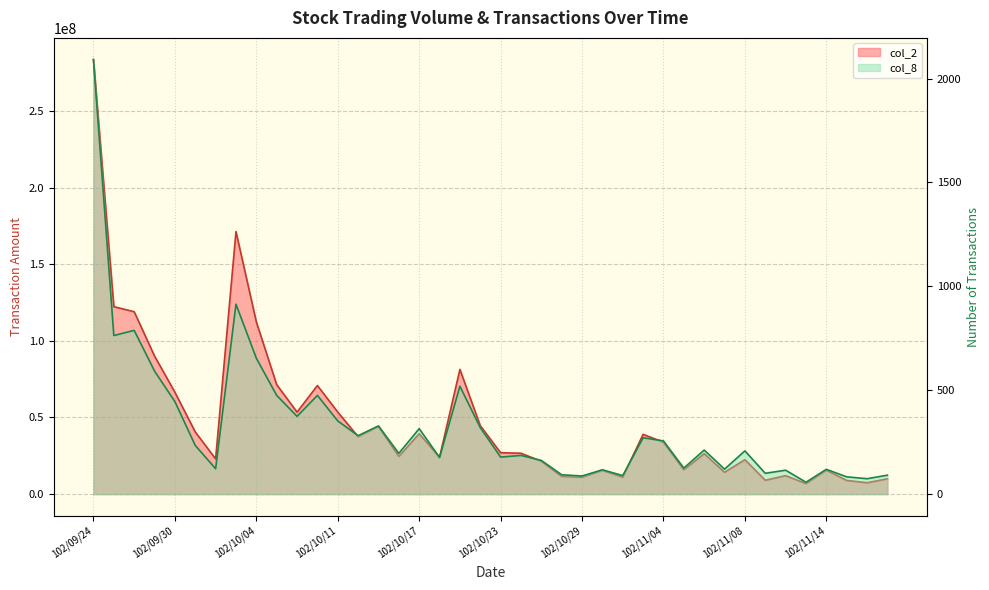

True or false: col_2 and col_8 intersect in this chart.

False